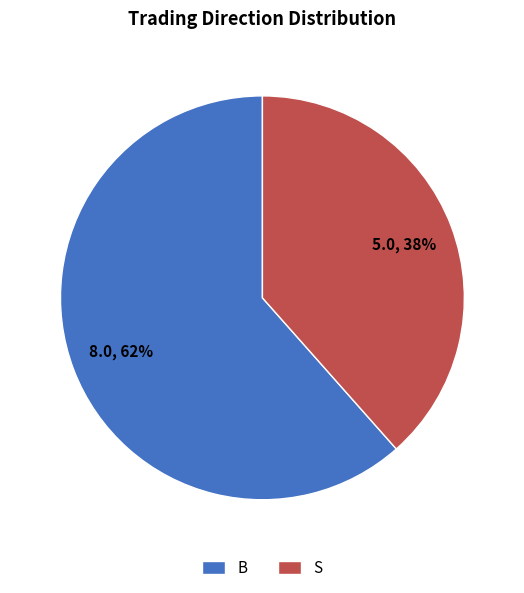

How many slices are in this pie chart?

2